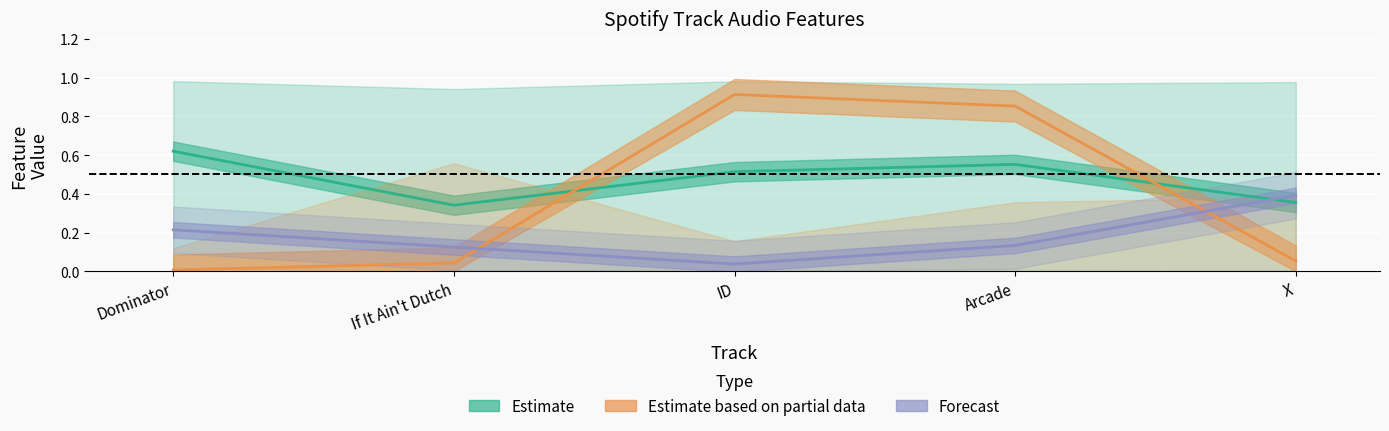

List the series in order of their overall mean, lowest first.

Forecast (valence), Estimate based on partial data (instrumentalness), Estimate (danceability)